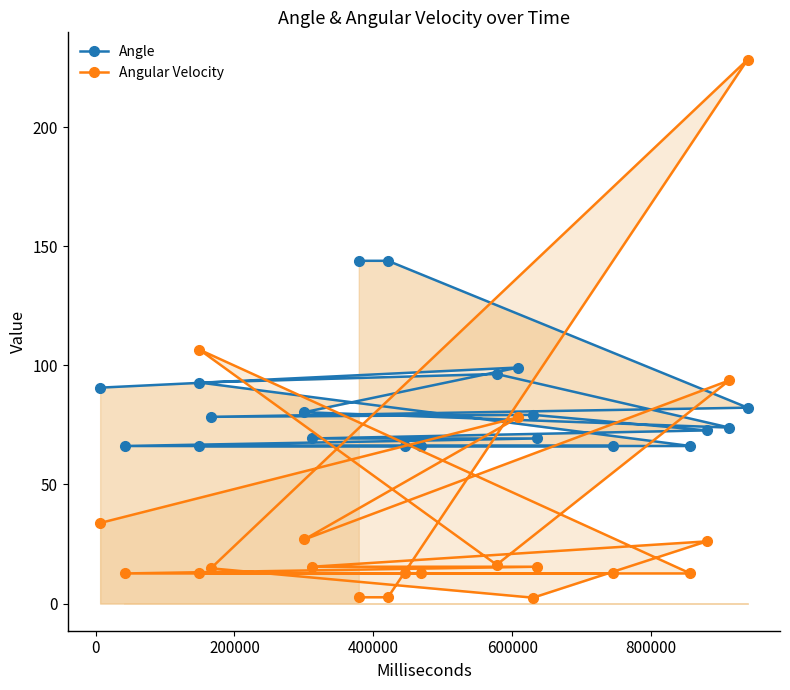

What is the value of the Angle point at the 15th from the left?

69.3